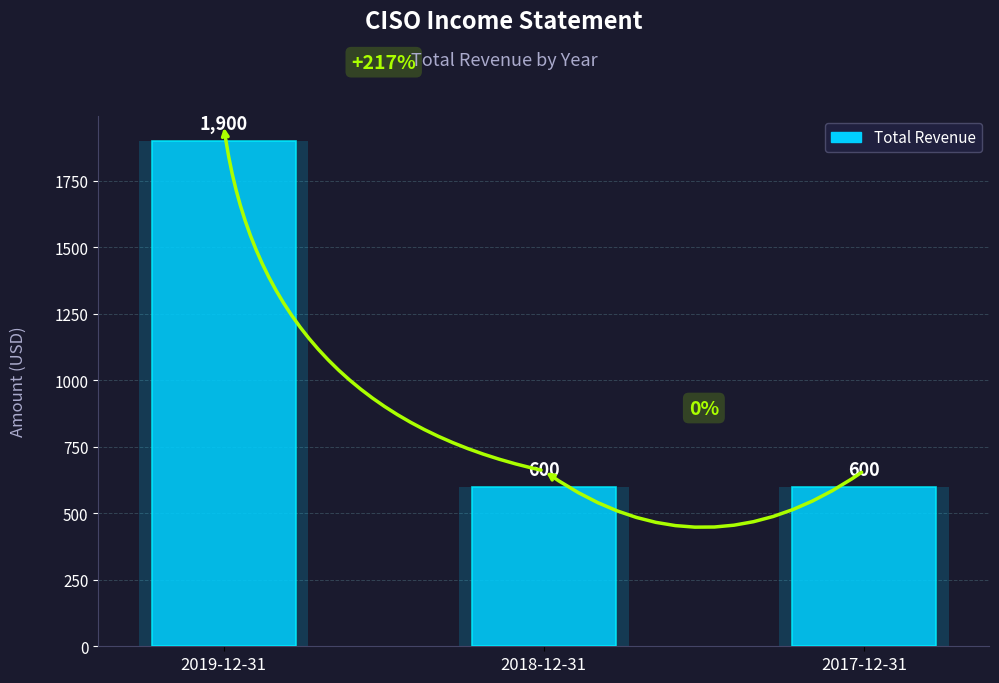

Reading right to left, extract all data points from this chart.

600	600	1900